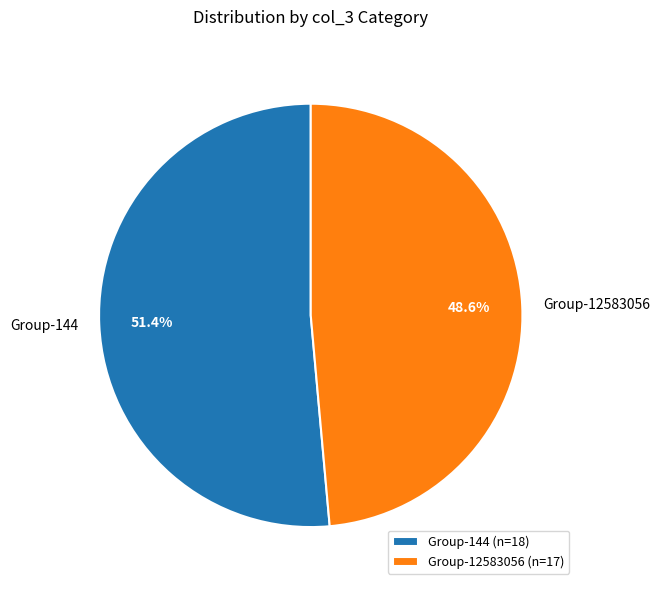

Combined, do Group-144 and Group-12583056 account for over 50%?

Yes